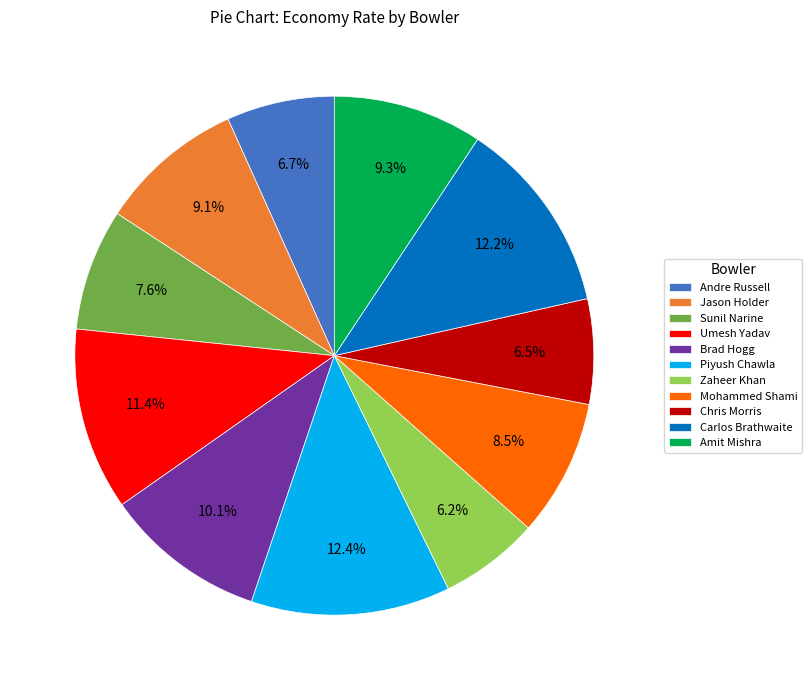

Count the number of slices in the pie.

11